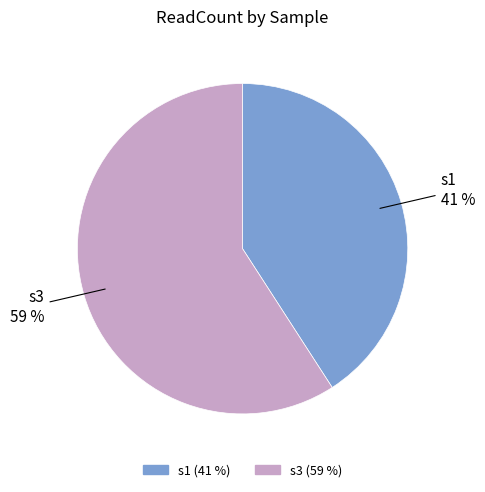

Does s1 account for over 50% of the chart?

No